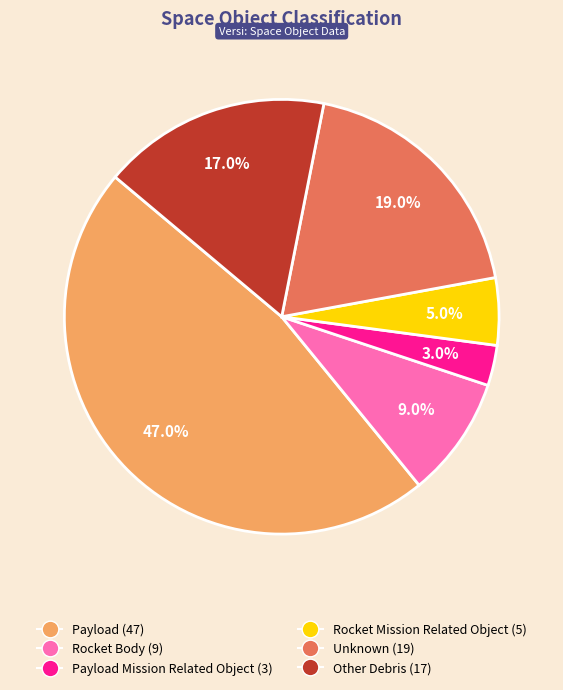

What is the ratio of the value at Other Debris (17) to the value at Payload Mission Related Object (3)?

5.7